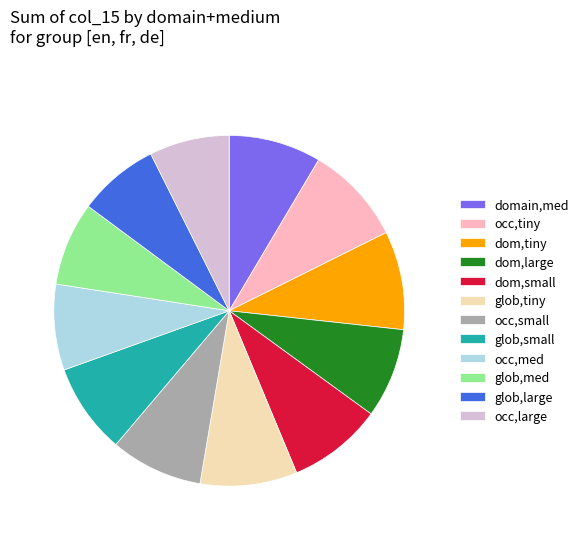

How many segments does this pie chart have?

12